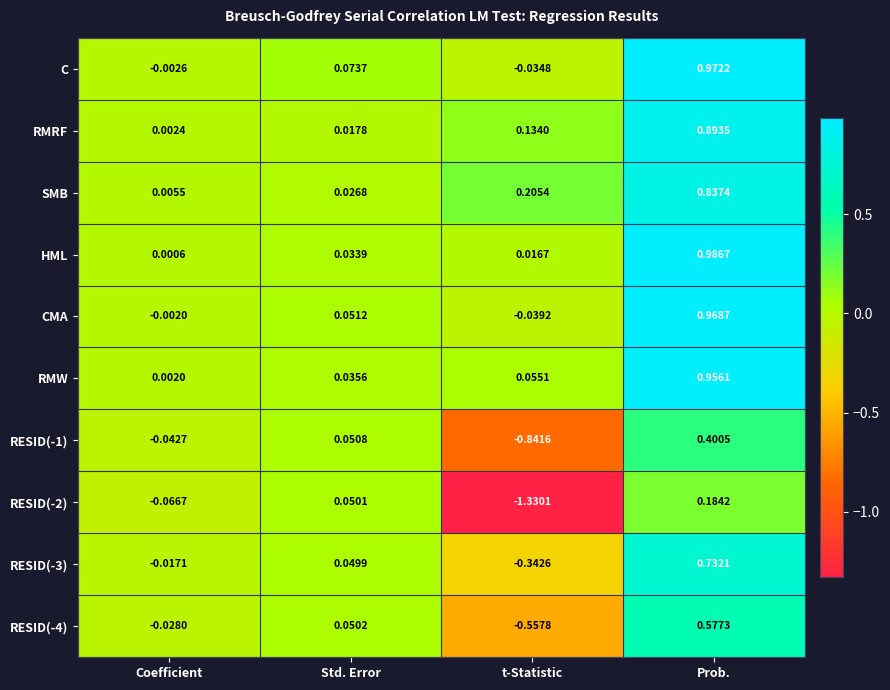

At which label does C reach its minimum?

t-Statistic